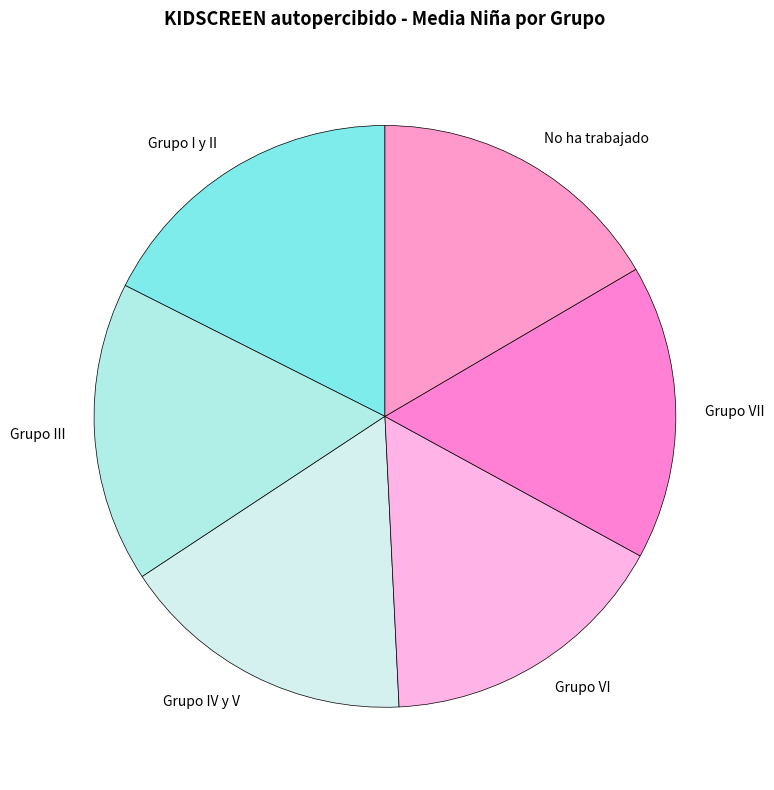

True or false: Grupo III accounts for 10% of the total.

False